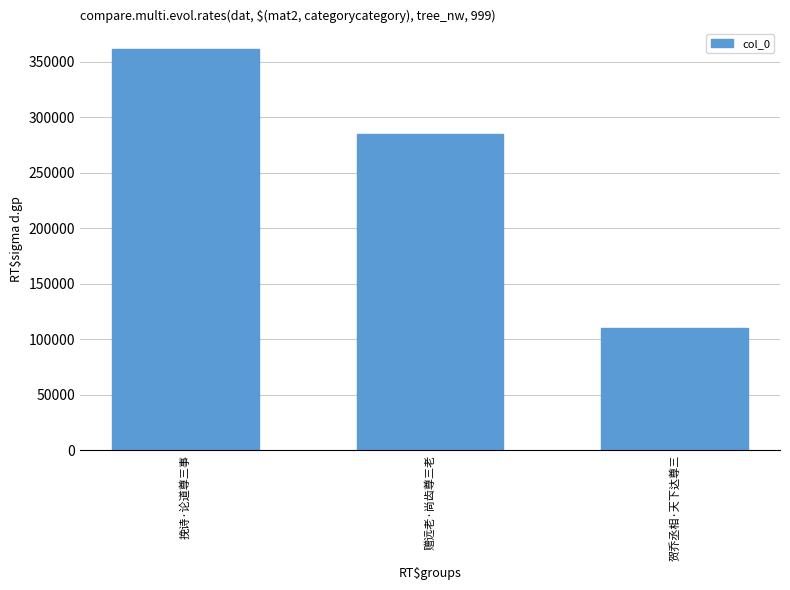

Does the chart contain stacked bars?

No